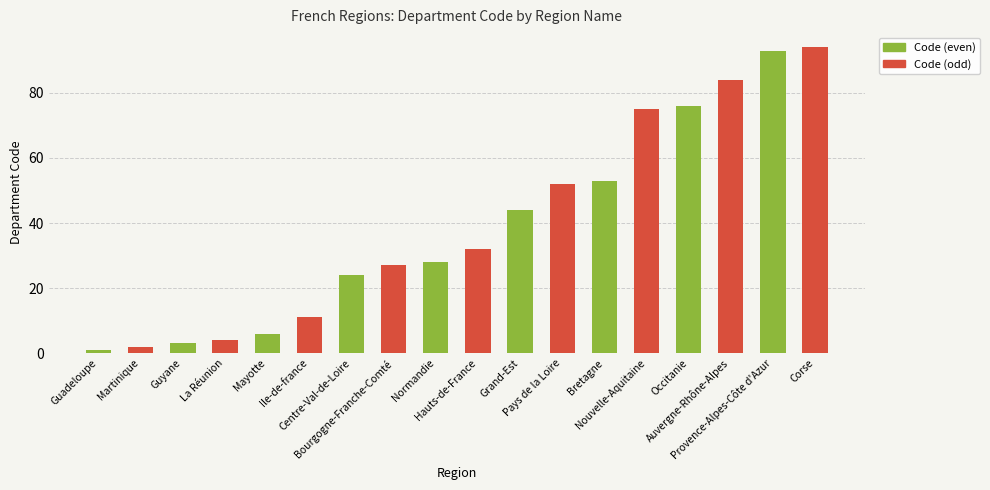

What is the value of the Code (even) bar at the 1st from the left?

1